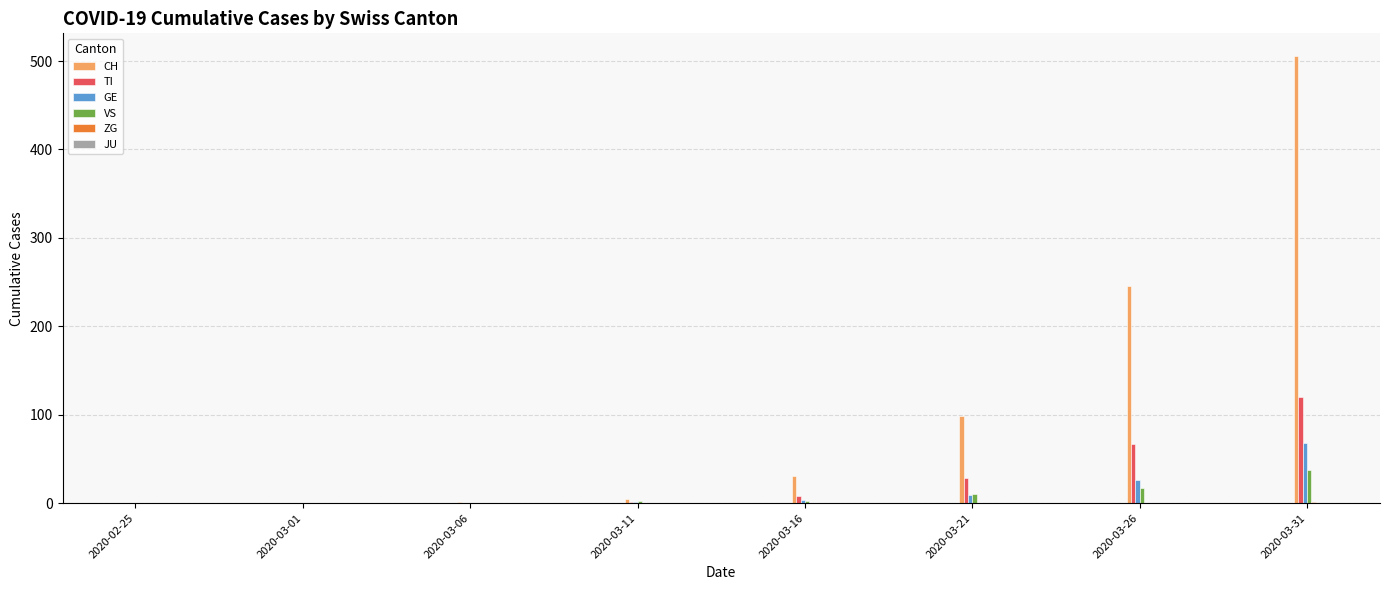

Where is CH nearest to the value 253?

2020-03-26